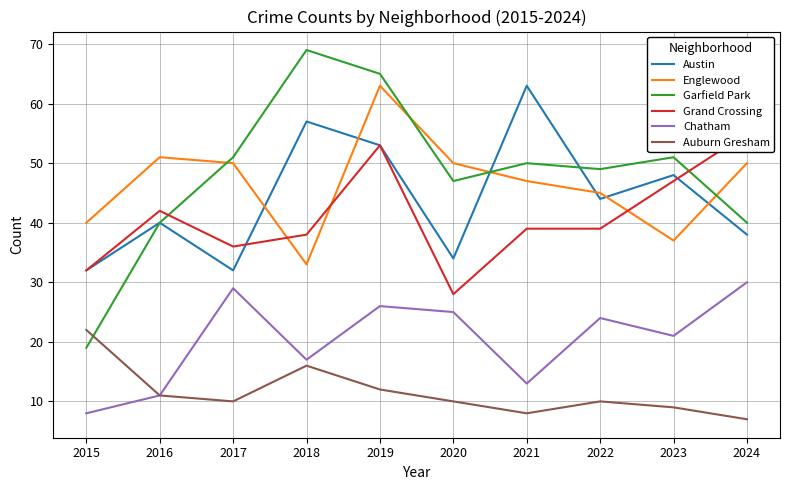

How many interior local valleys does the Grand Crossing series have?

2